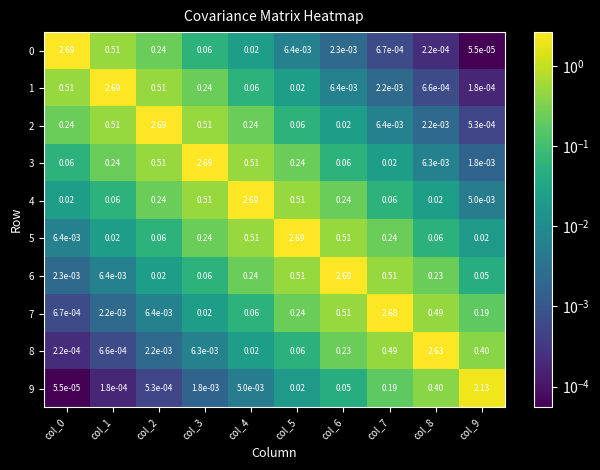

Is the value of 1 at col_5 greater than the value of 9 at col_7?

No